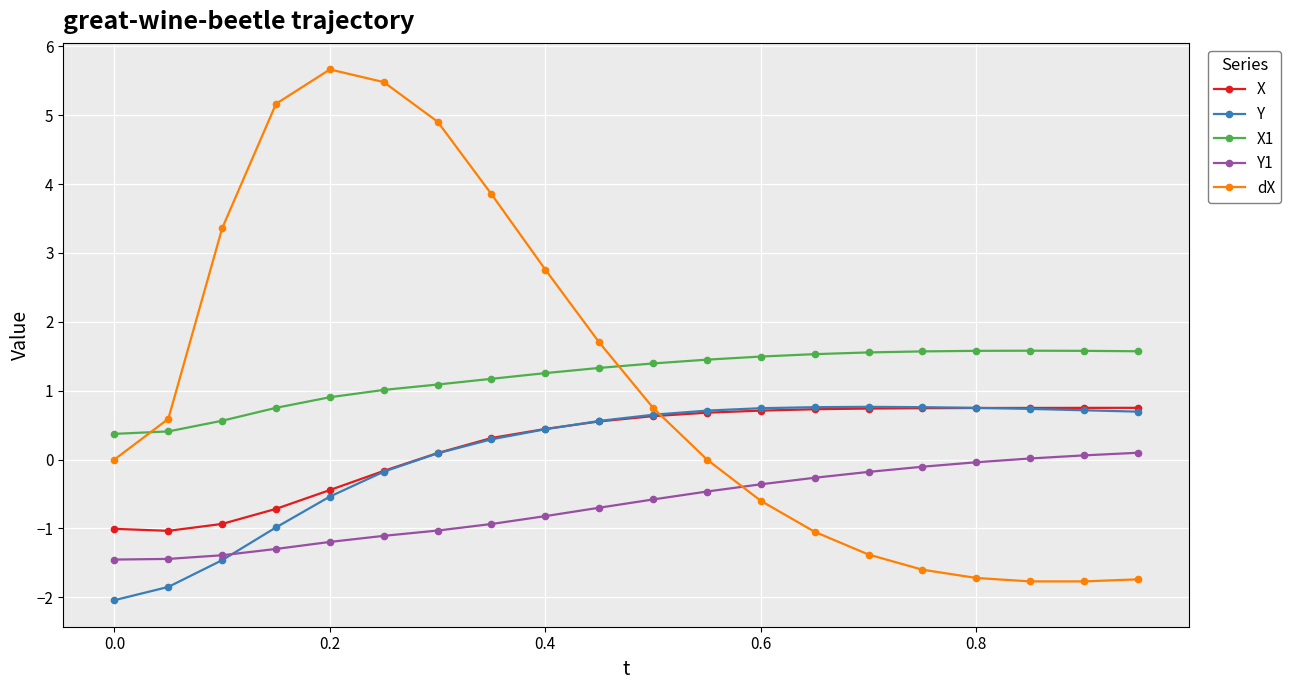

Which series has the largest range (max minus min)?

dX